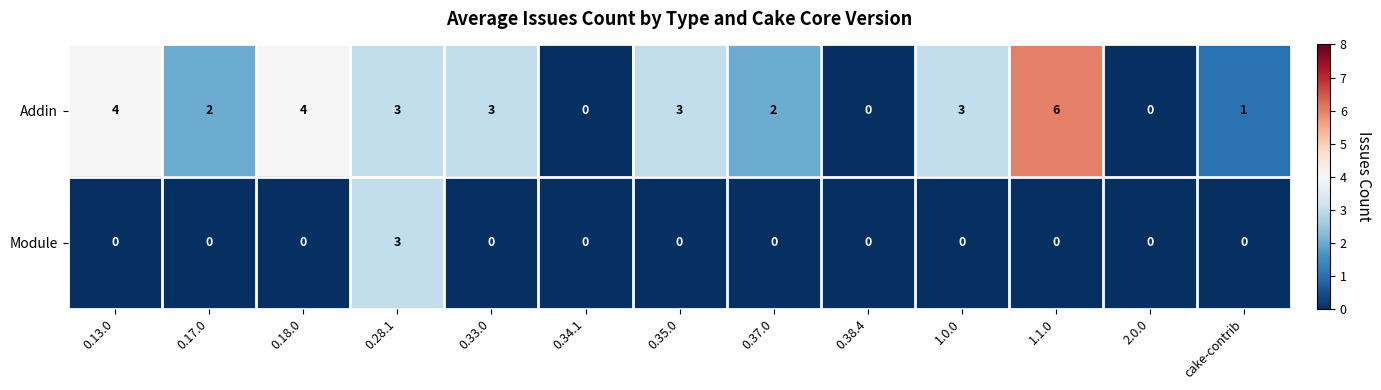

Is it true that Module equals 2 at 1.1.0?

False